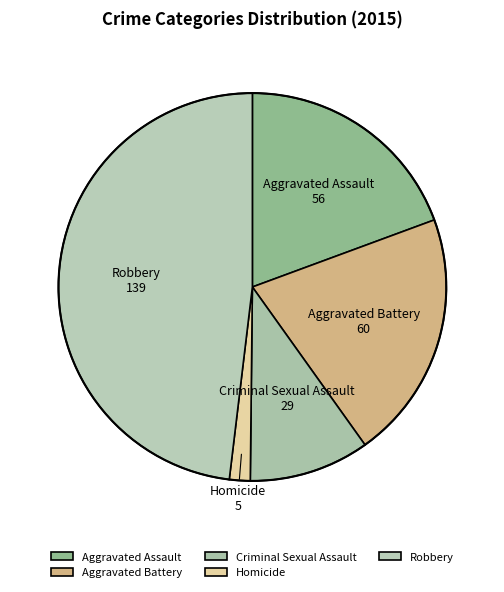

Count the number of slices in the pie.

5